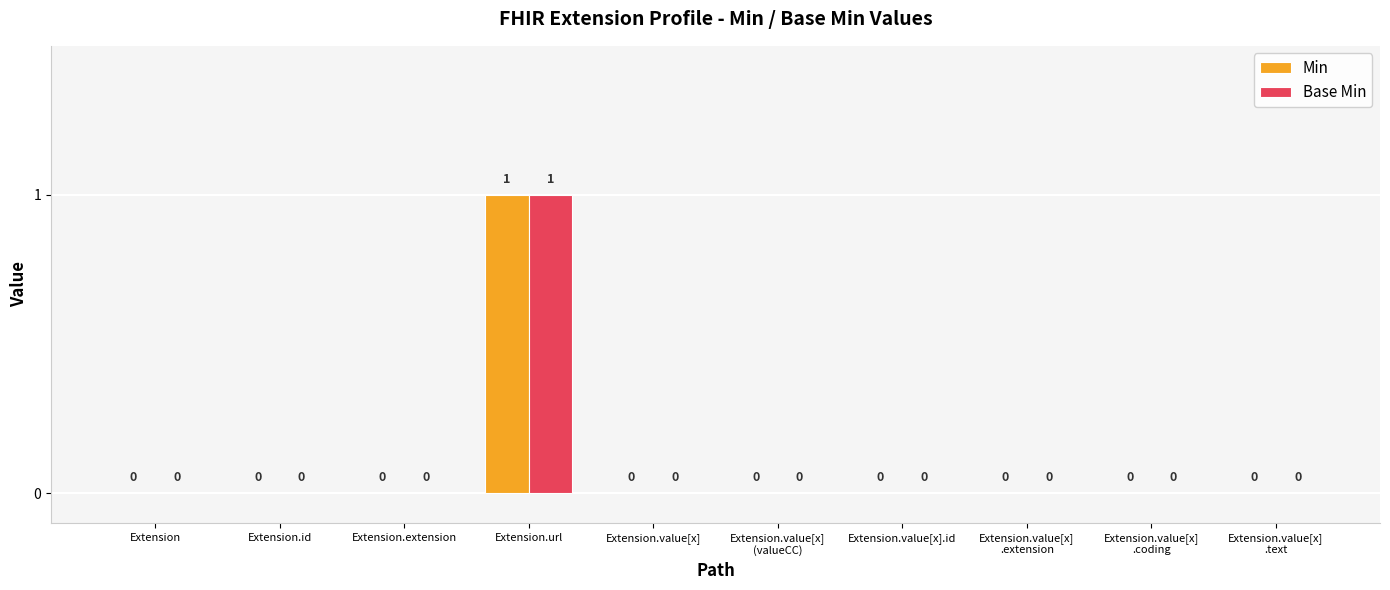

How many Min values are between 0 and 1?

10